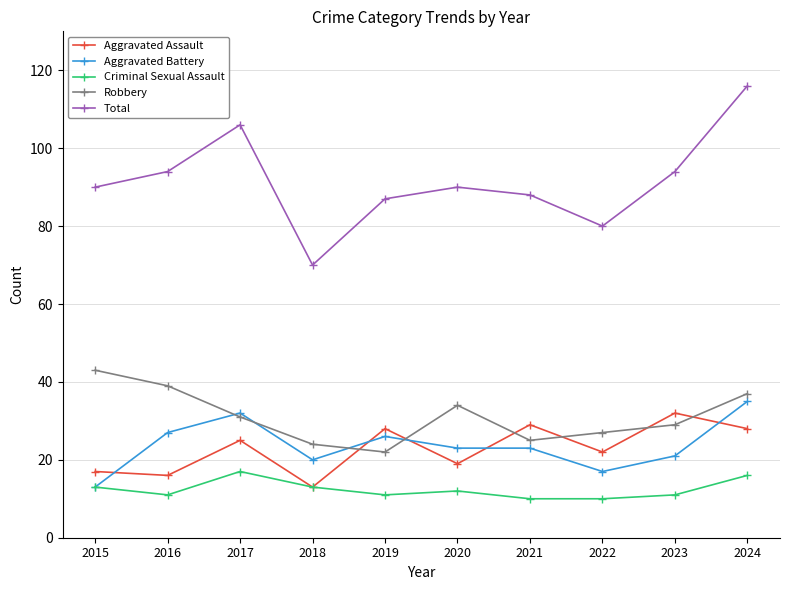

True or false: Aggravated Battery has more than 1 points higher than both neighbors.

True